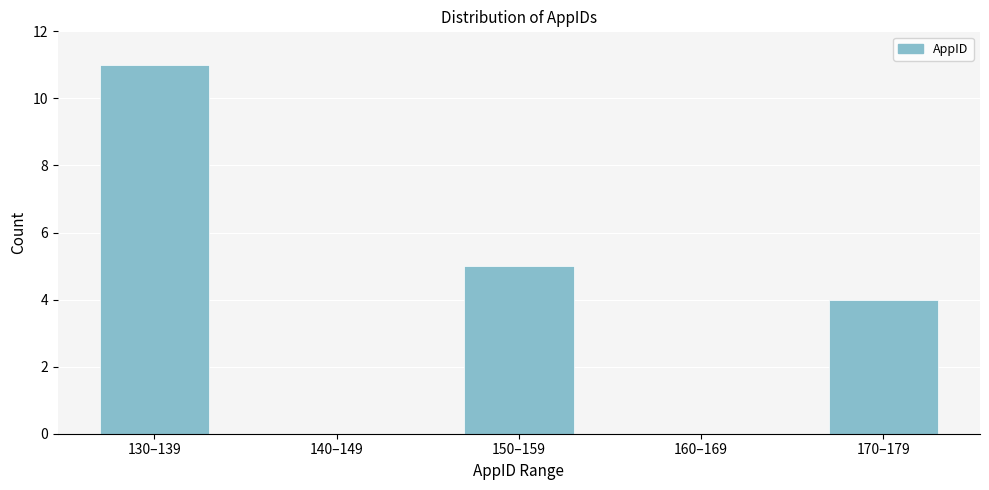

Reading right to left, transcribe all the data shown in this chart.

170–179=4	160–169=0	150–159=5	140–149=0	130–139=11